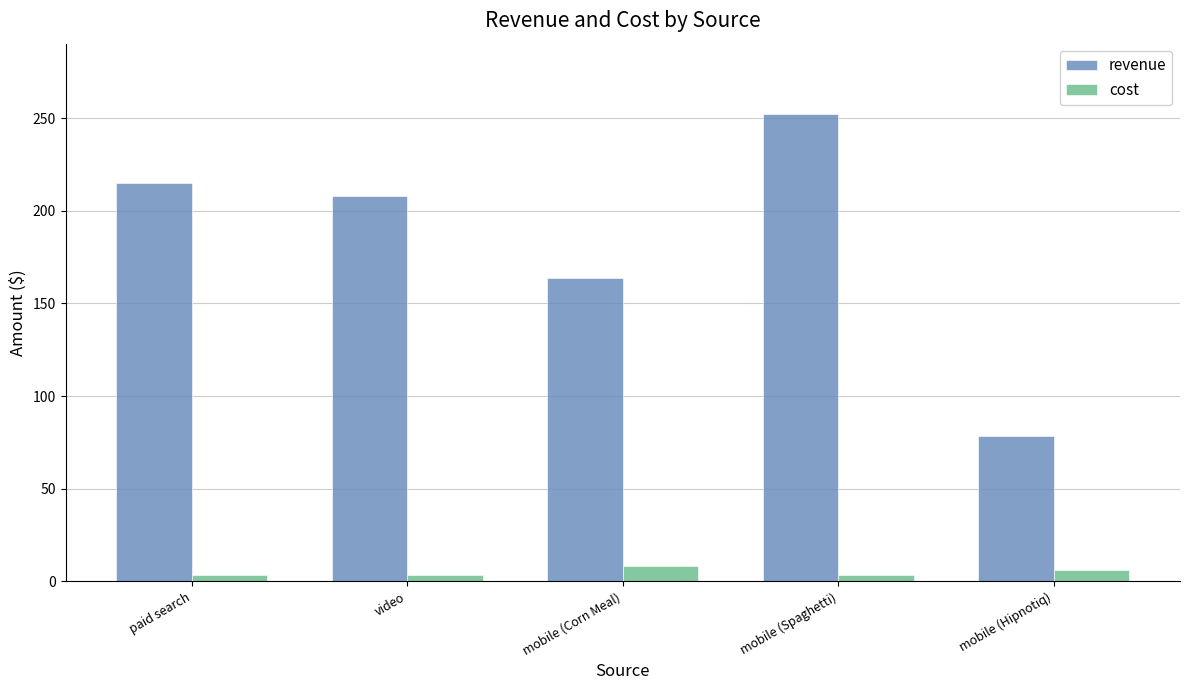

What position from the left is paid search?

1